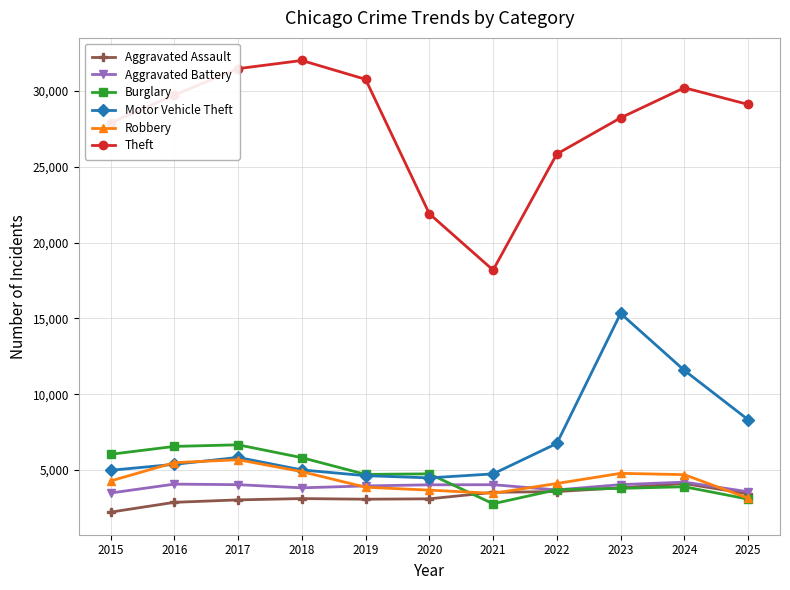

Is the value of Aggravated Assault at 2022 greater than the value of Robbery at 2018?

No